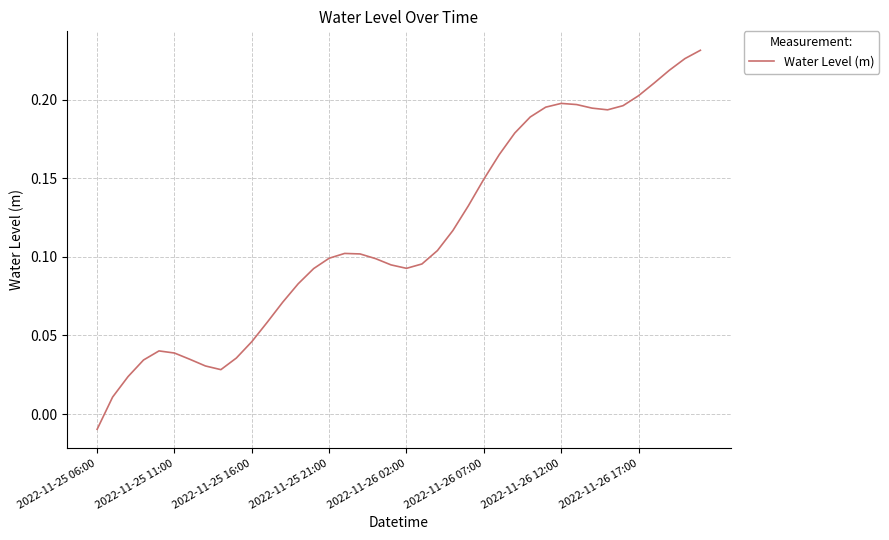

How many lines are shown in the chart?

1